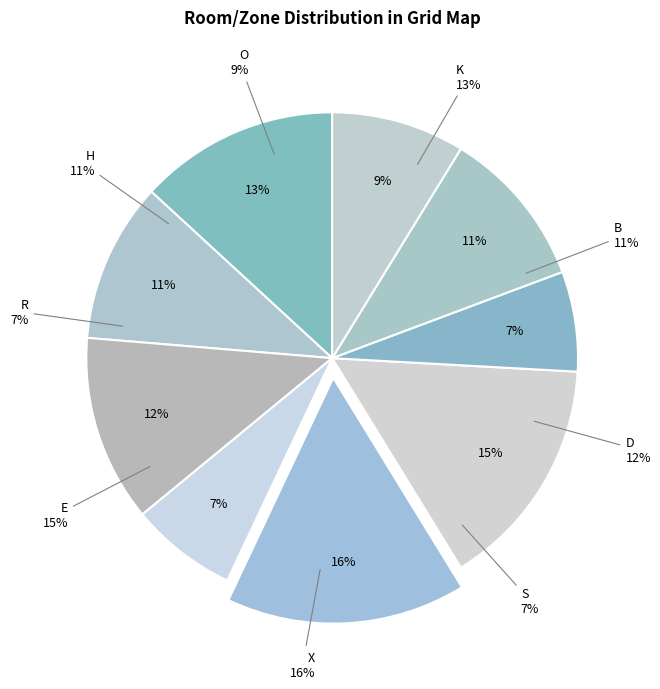

Which has a higher value, E or S?

E